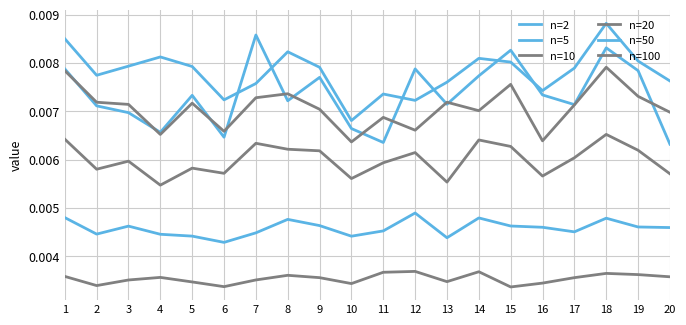

How many lines are shown in the chart?

6